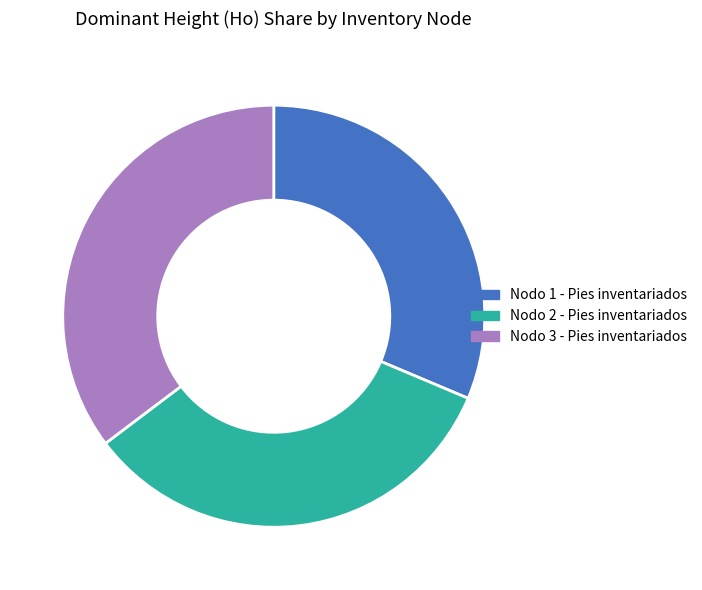

How many slices are in this pie chart?

3